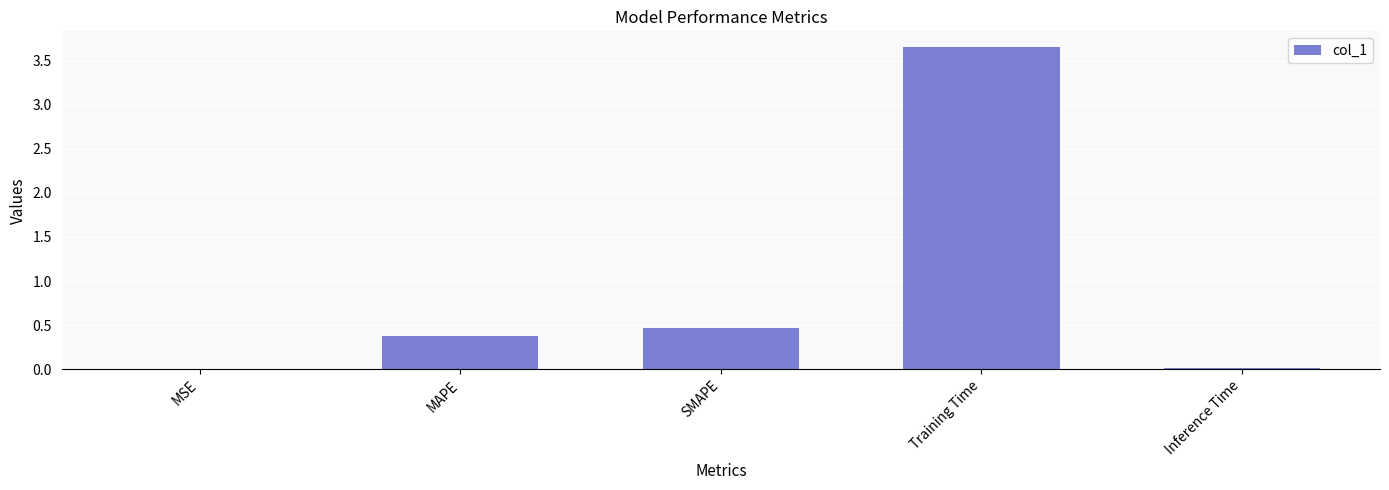

Are the bars grouped side by side (vs. stacked)?

No